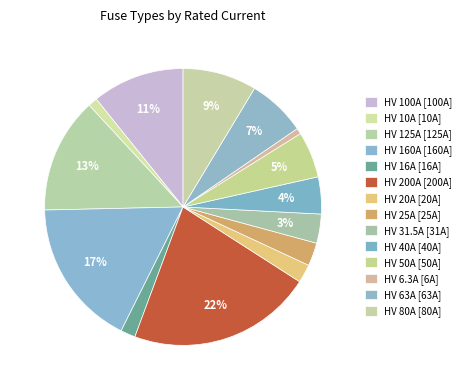

Which has a higher value, HV 160A or HV 50A?

HV 160A